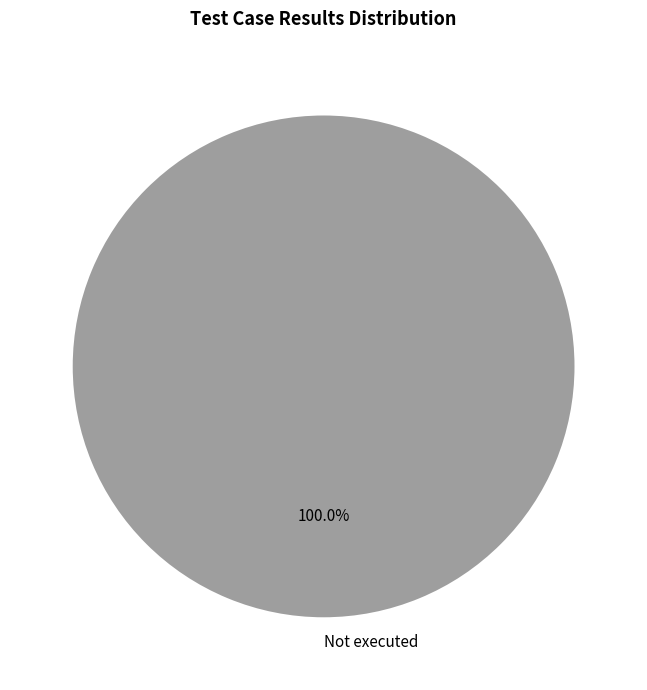

Which category accounts for the majority?

Not executed